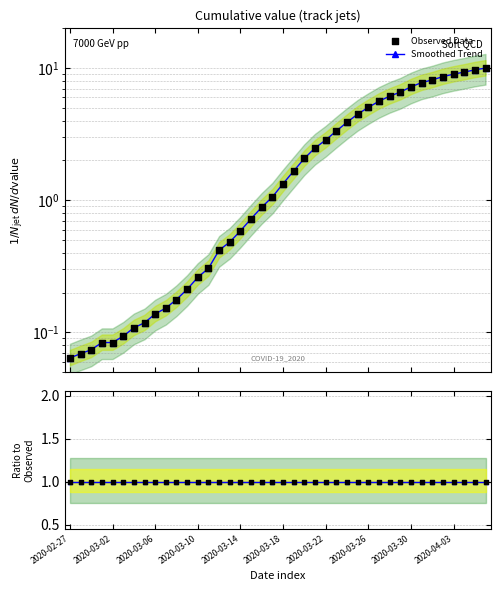

At how many categories does at least one series exceed 7?

8